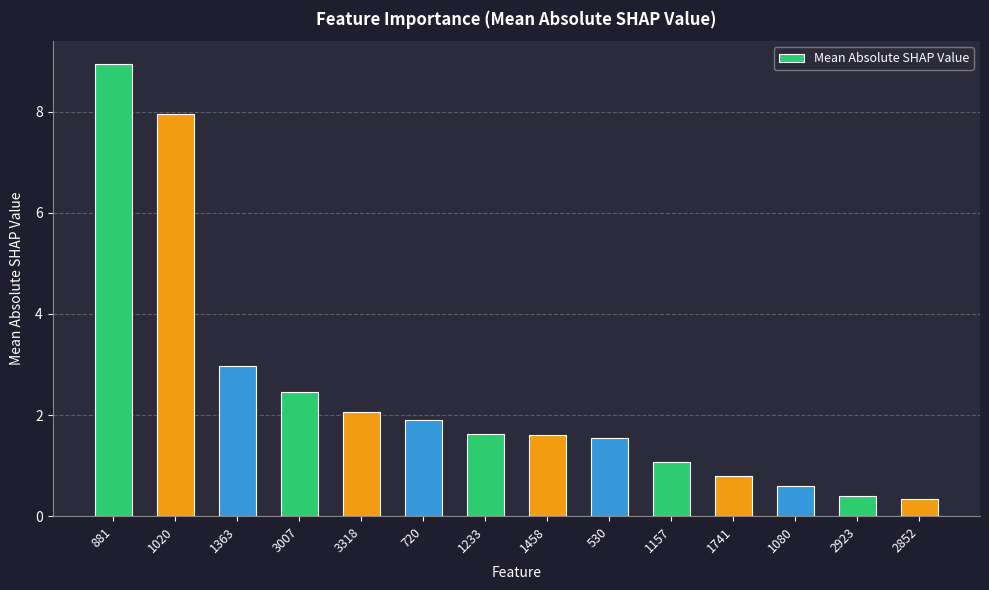

What is the difference between the values at 1233 and 530?

0.1